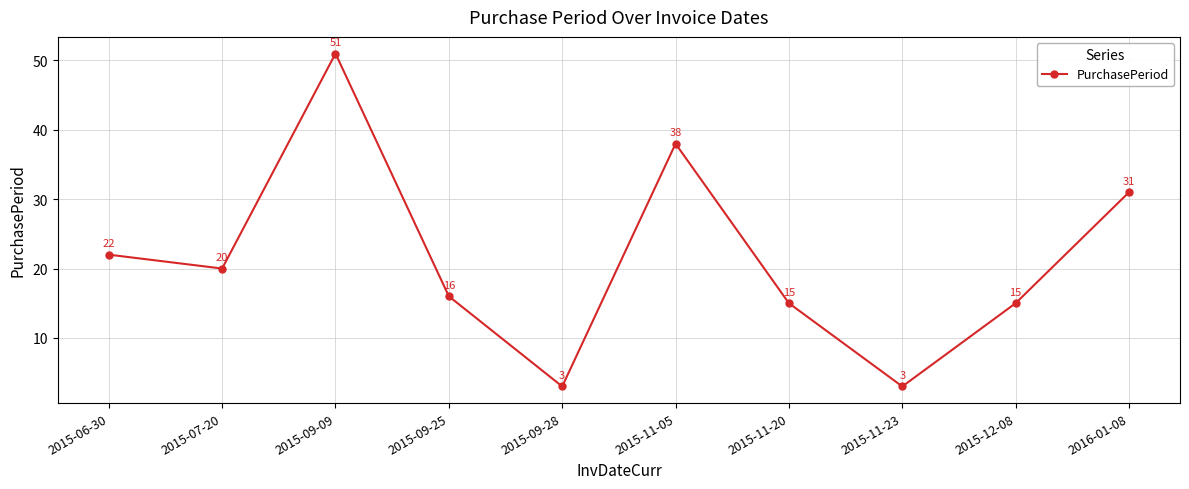

Reading left to right, extract all data points from this chart.

2015-06-30=22	2015-07-20=20	2015-09-09=51	2015-09-25=16	2015-09-28=3	2015-11-05=38	2015-11-20=15	2015-11-23=3	2015-12-08=15	2016-01-08=31